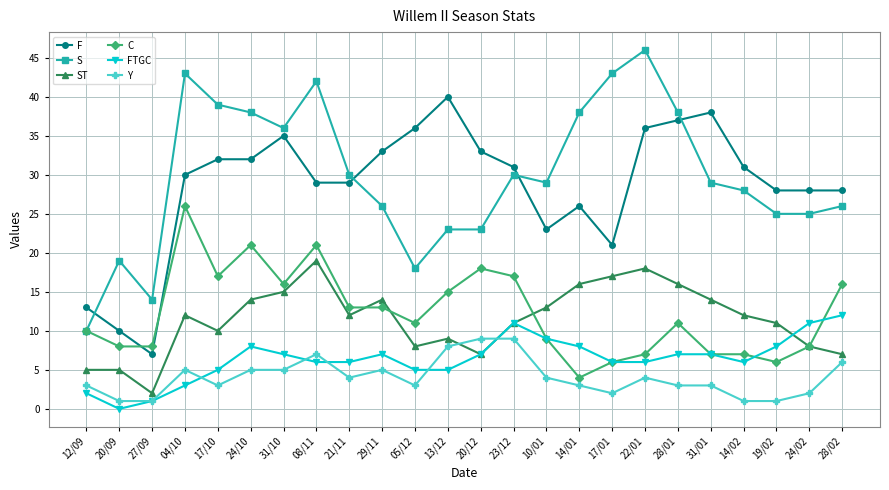

True or false: F has a value of 33 at 29/11.

True